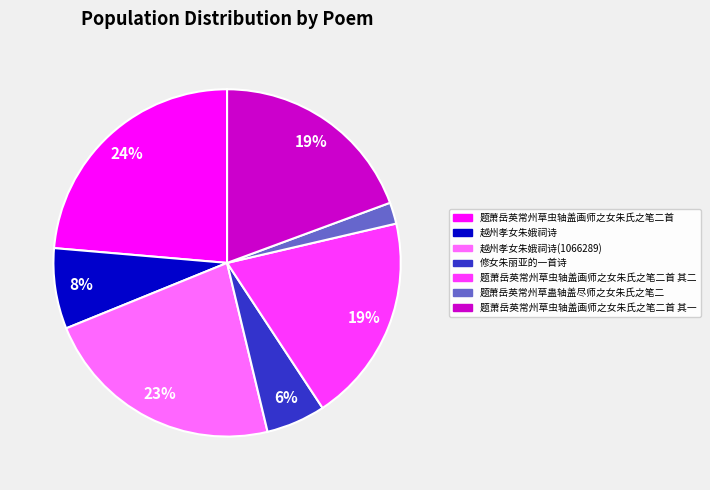

Does any single category account for the majority?

No